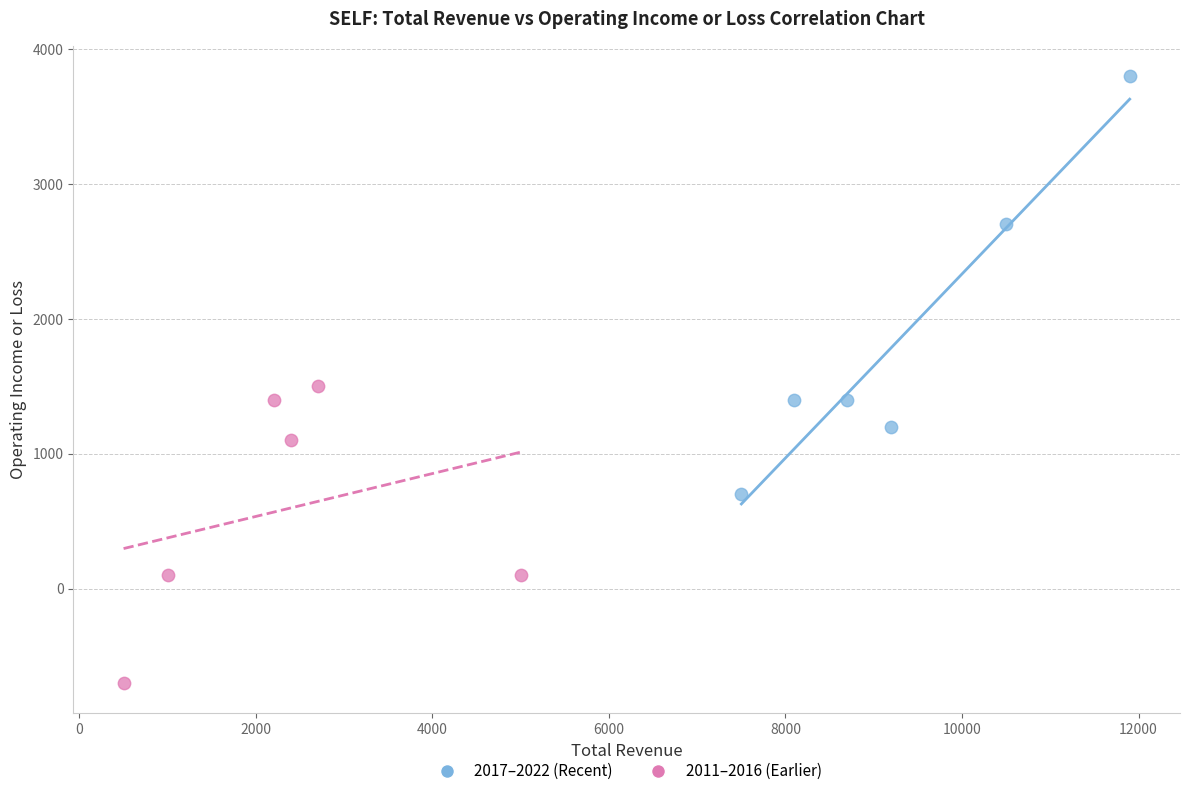

Which series reaches the minimum Y coordinate?

2011–2016 (Earlier)